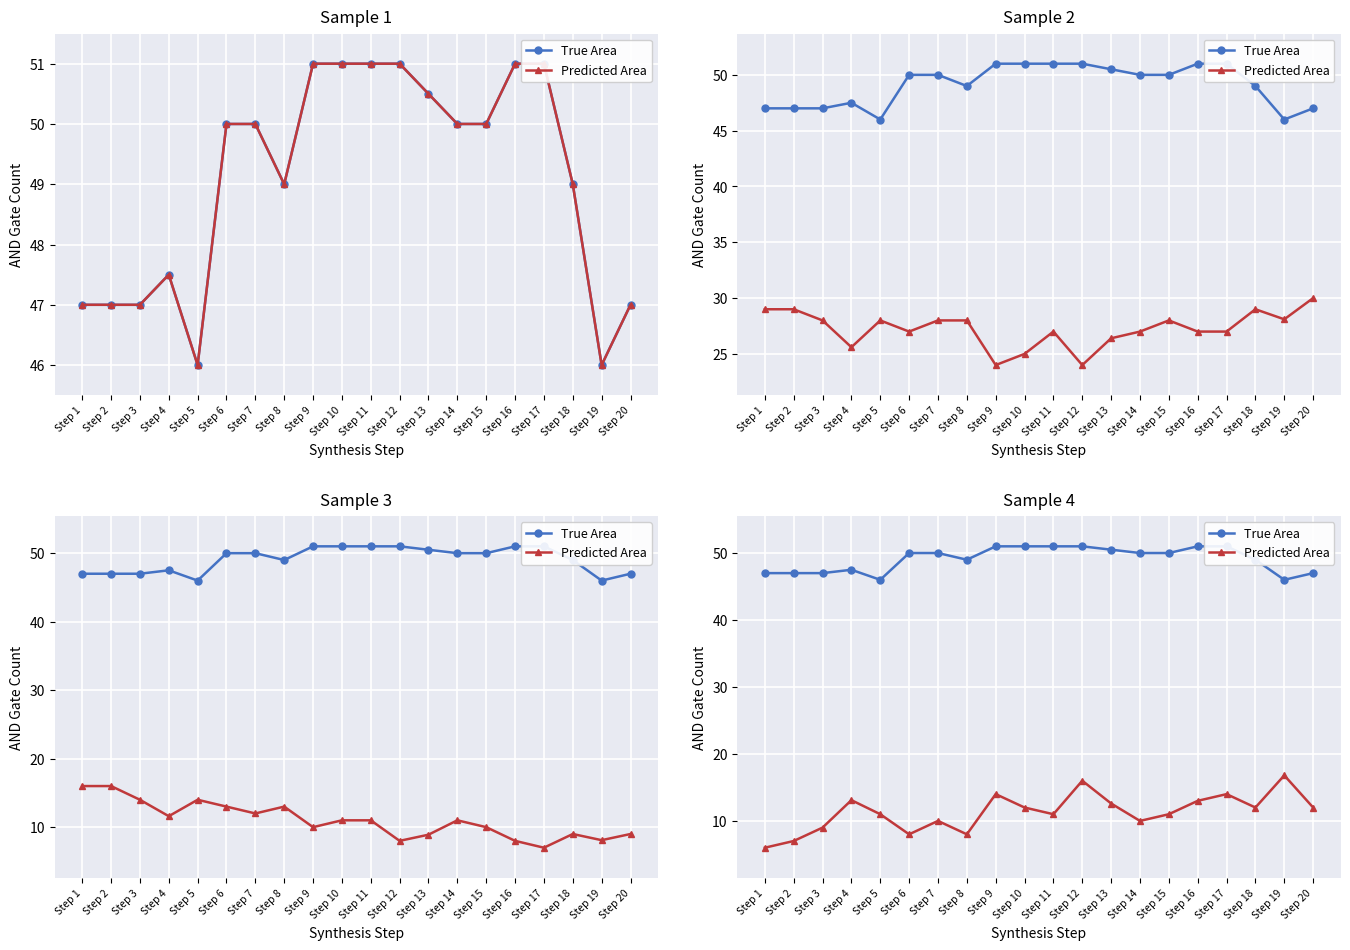

What is the value of the Predicted Area point at the 8th from the left?

8.0